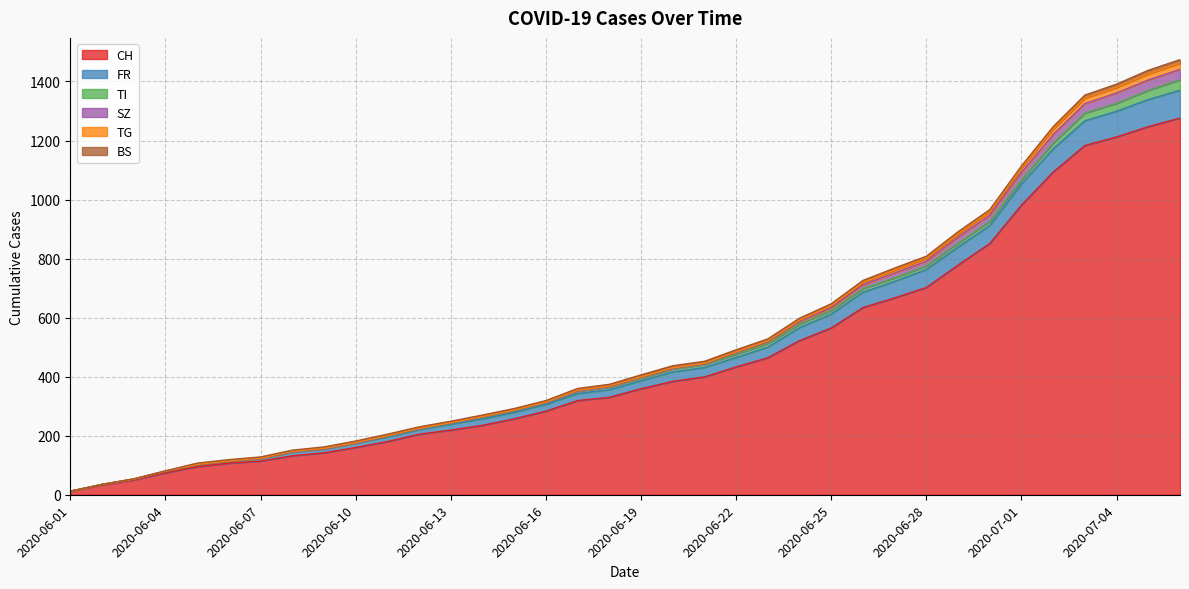

At which category is the sum across all series the highest?

2020-07-06